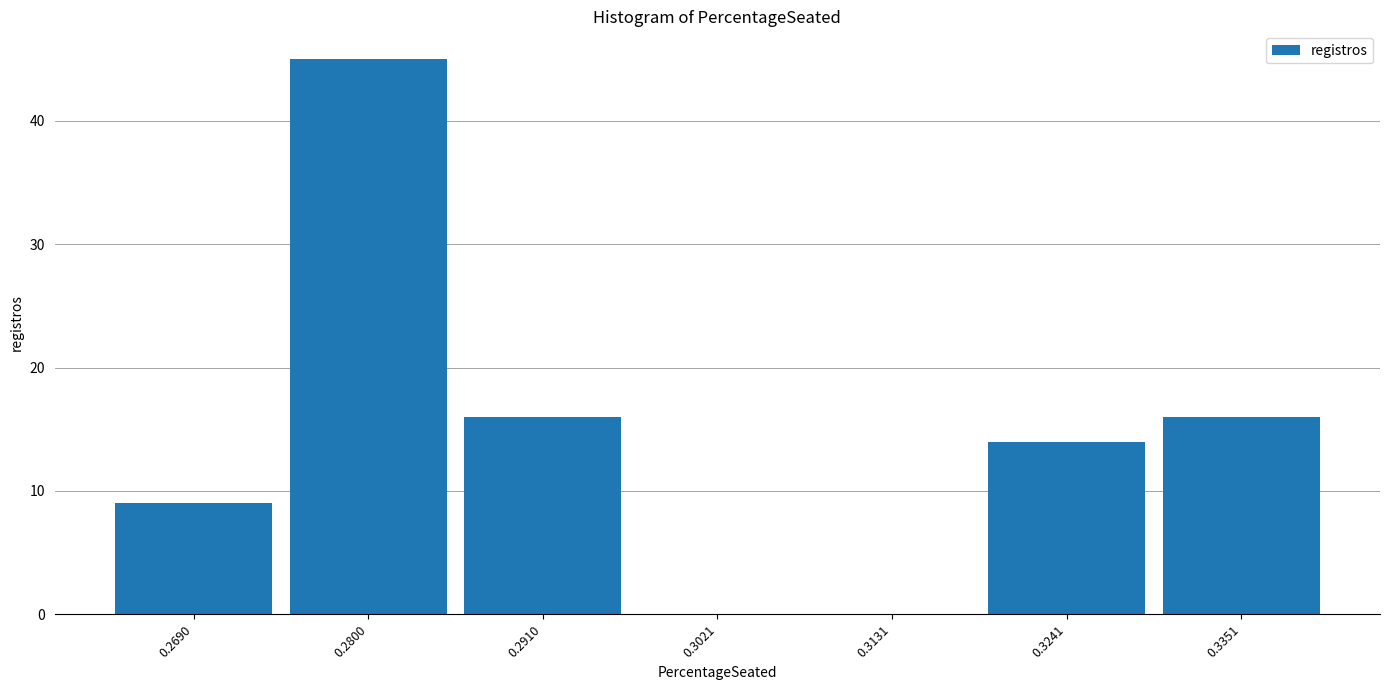

Reading left to right, extract all data points from this chart.

0.2690=9	0.2800=45	0.2910=16	0.3021=0	0.3131=0	0.3241=14	0.3351=16